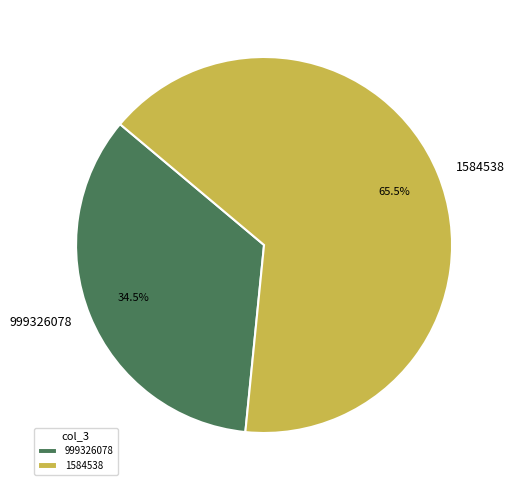

To the nearest percent, what is the difference between the largest and smallest slice percentages?

31%